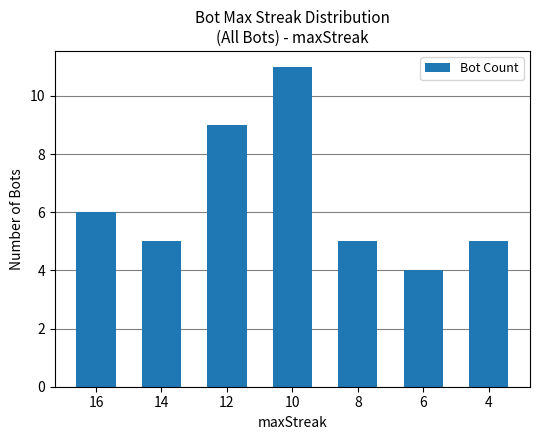

What is the difference between the values at 14 and 12?

4